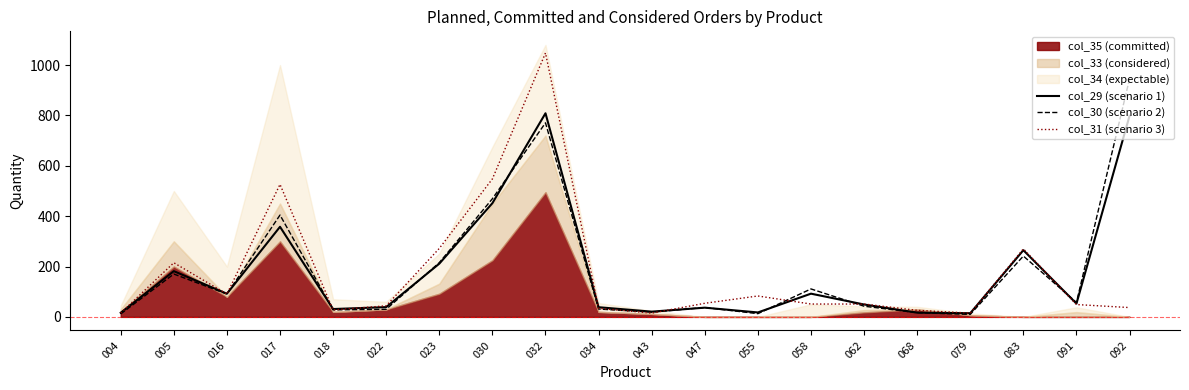

Read the col_29 (scenario 1) value at 079.

14.6